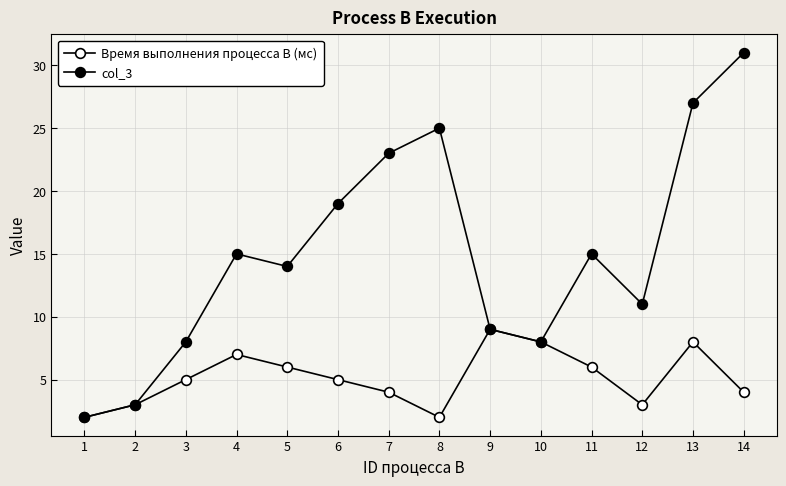

In Время выполнения процесса B (мс), how many points are lower than both neighbors (excluding endpoints)?

2